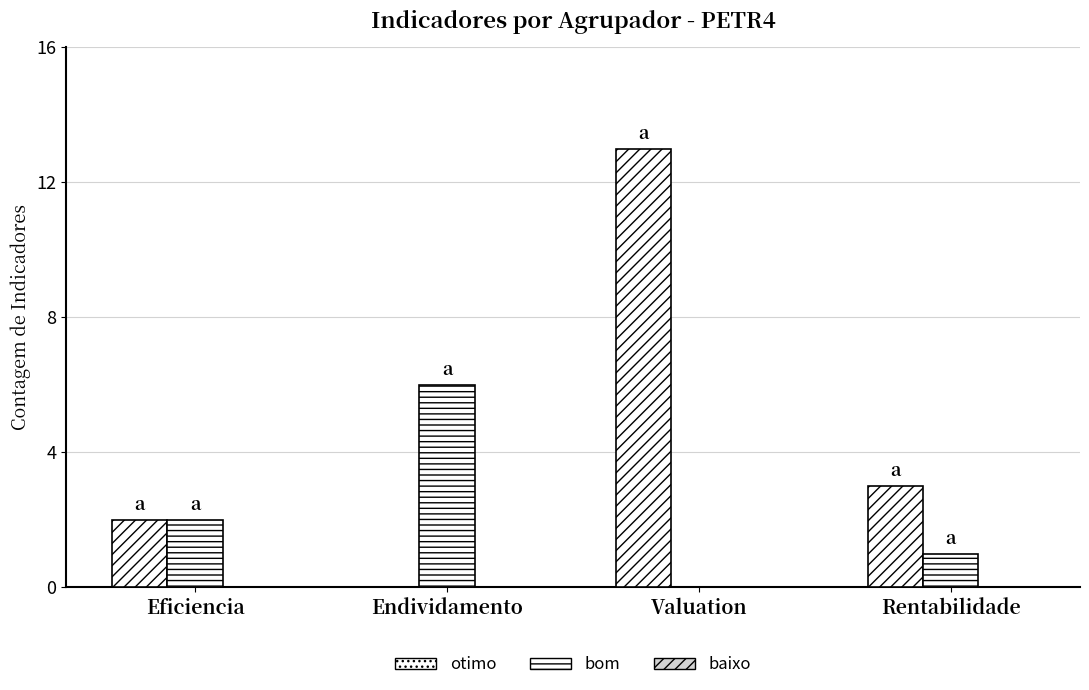

Is the value of otimo at Valuation greater than the value of bom at Rentabilidade?

Yes